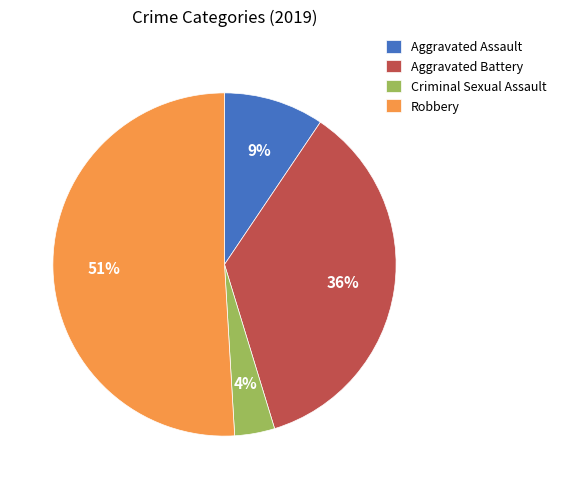

What is the largest slice in the pie chart?

Robbery